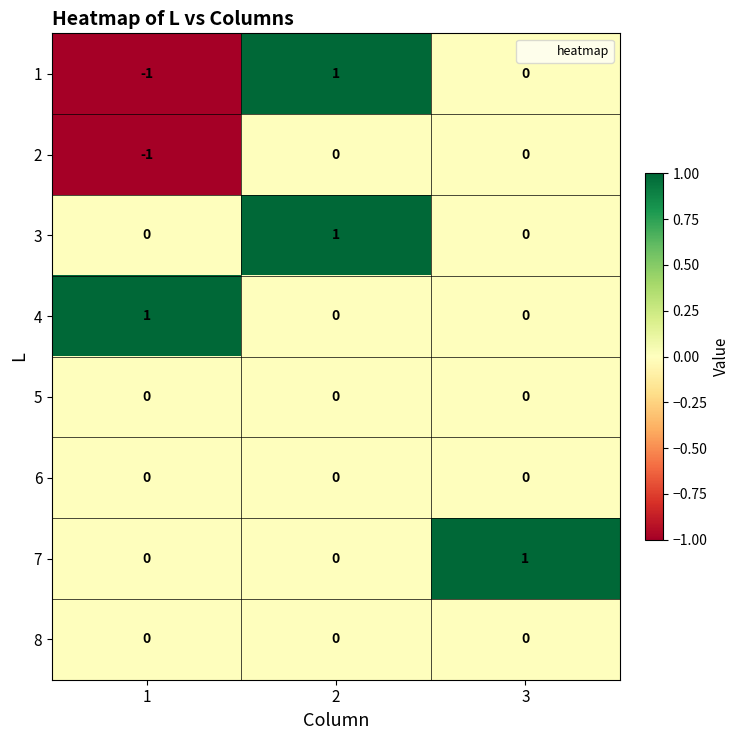

Is it true that 4 equals 1 at 1?

True